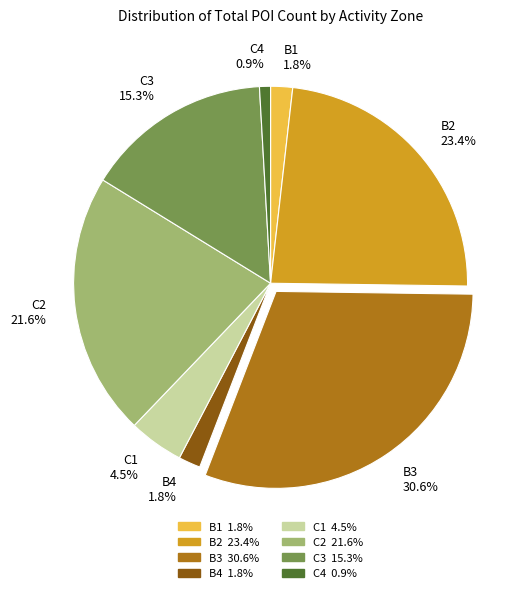

Which has a higher value, C4 or B3?

B3